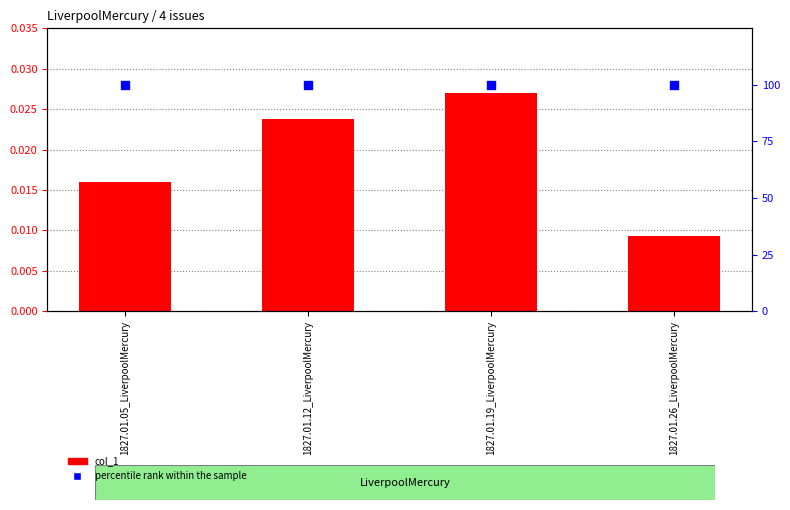

Which series has the widest spread of Y values?

col_1